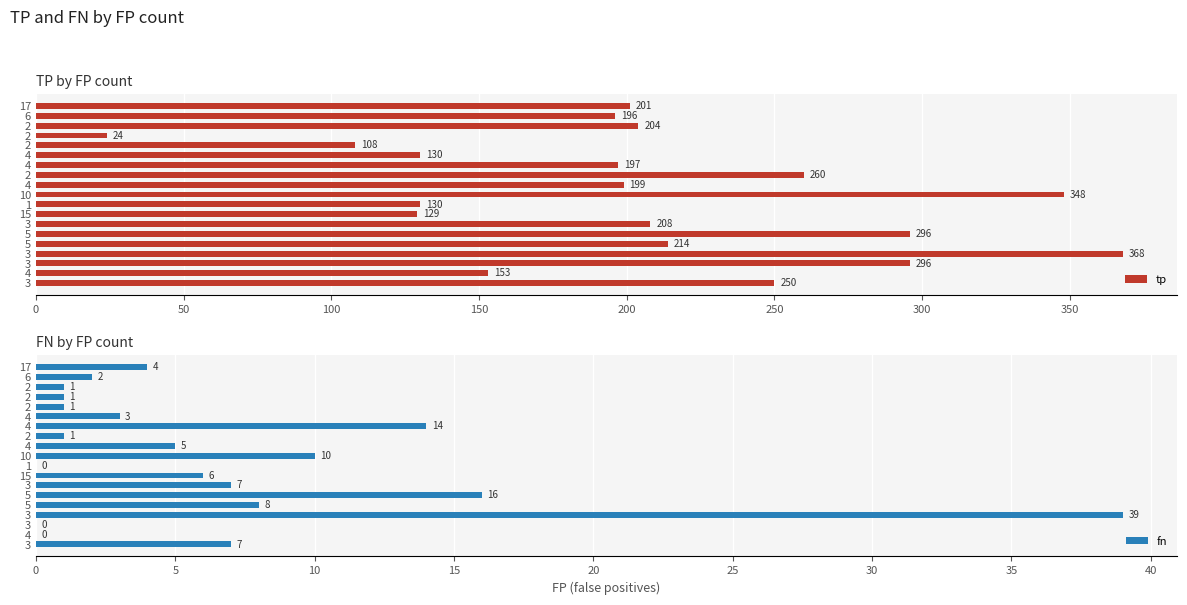

How many data points in tp are less than 201?

9